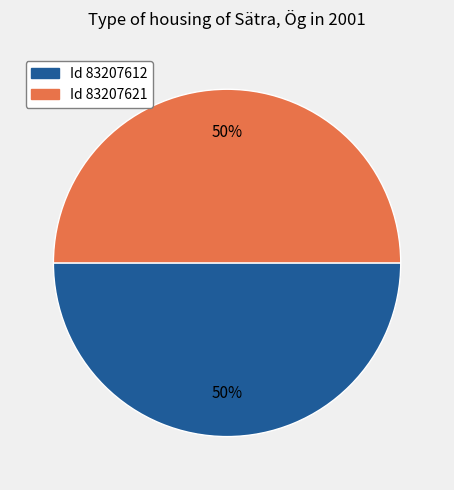

To the nearest percent, what is the average slice percentage?

50%